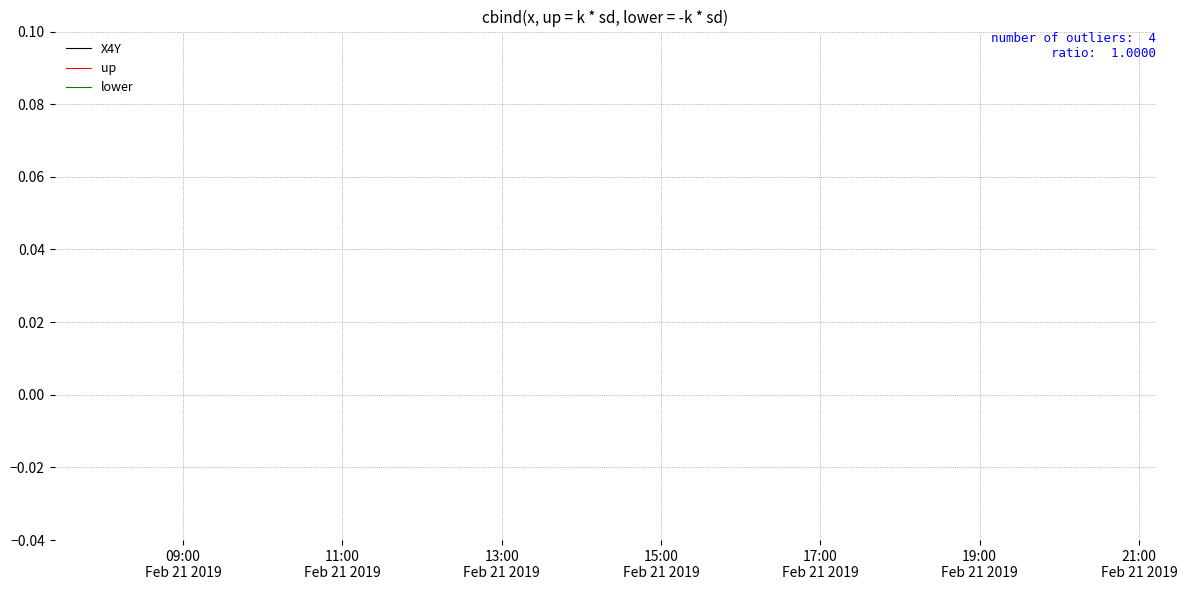

Does the chart display data point markers on the line(s)?

No